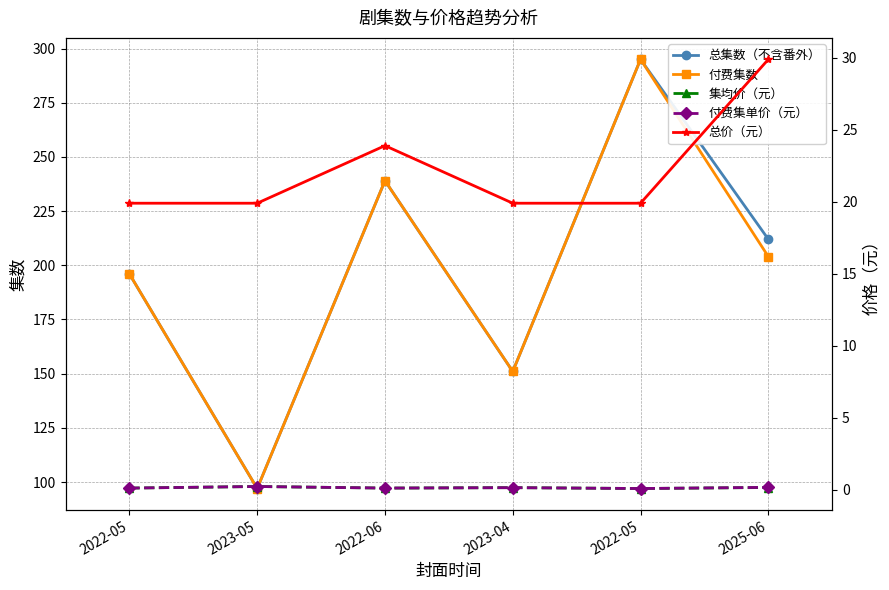

Which series has the largest range (max minus min)?

总集数（不含番外）